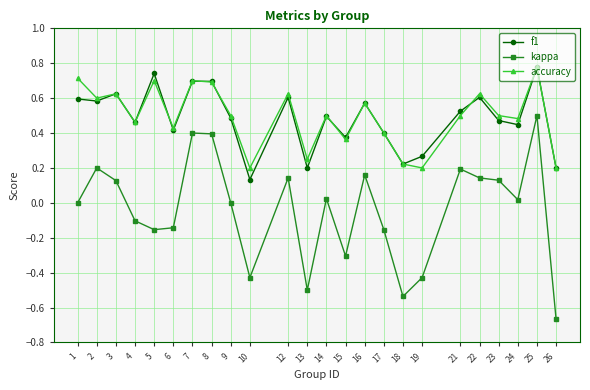

Count the number of categories in the chart.

24